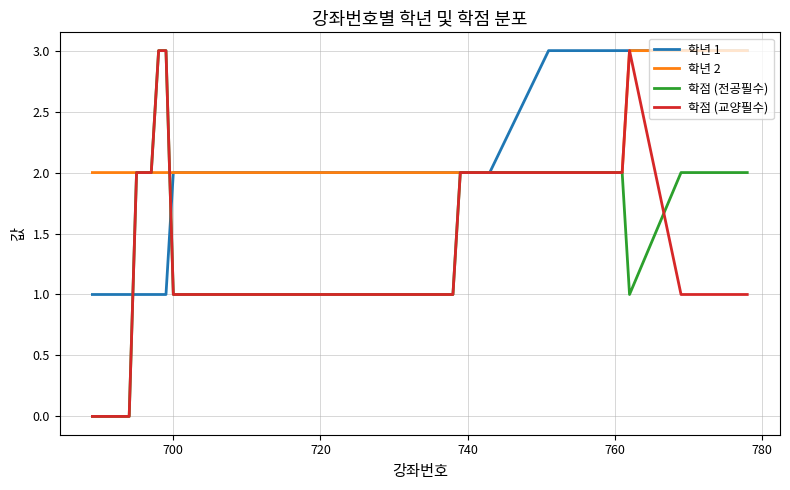

What is the maximum value shown in the chart?

3